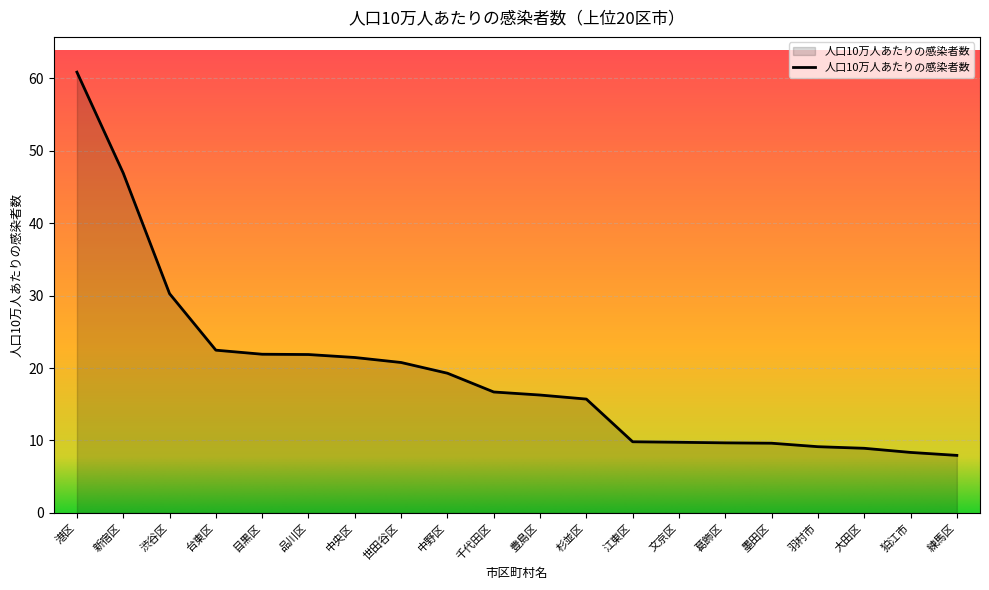

Between 世田谷区 and 目黒区, which is larger?

目黒区